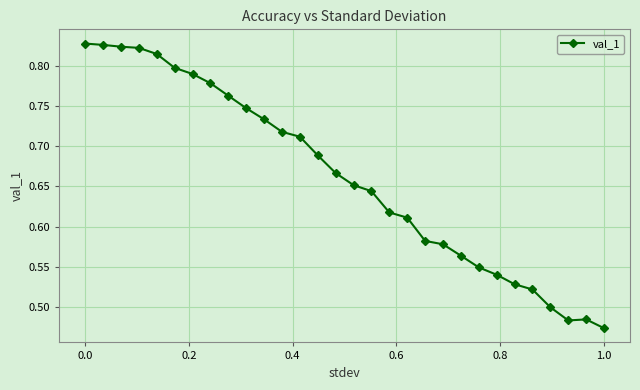

What is the sum of all values?

19.8